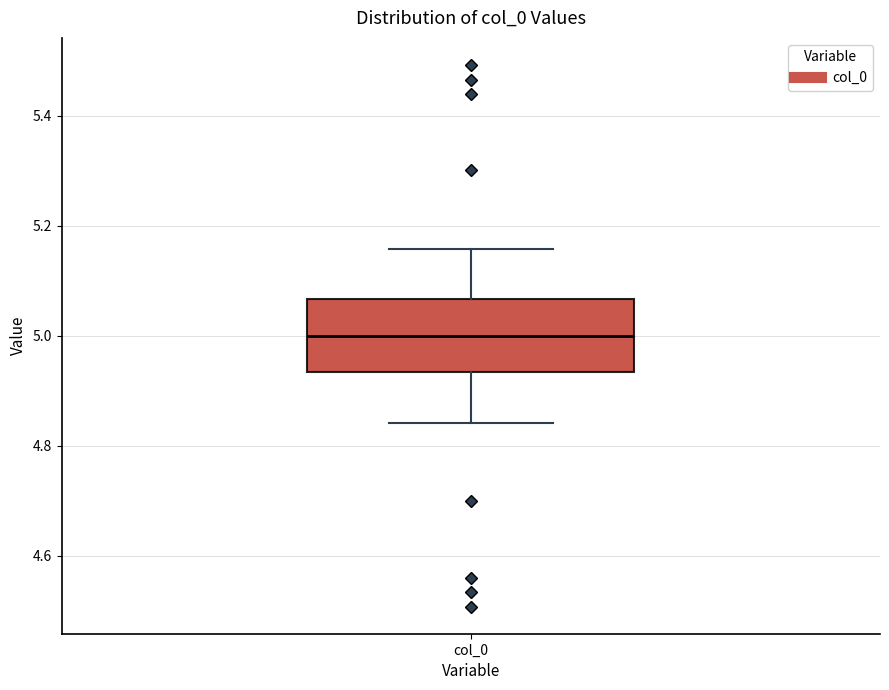

Read this box plot against the y-axis: the position of the median line, the range covered by the box, and the ends of both whiskers. The values are not printed on the chart, so give them approximately, as read against the axis.

median 5.00, box 4.94 to 5.06, whiskers 4.84 to 5.16